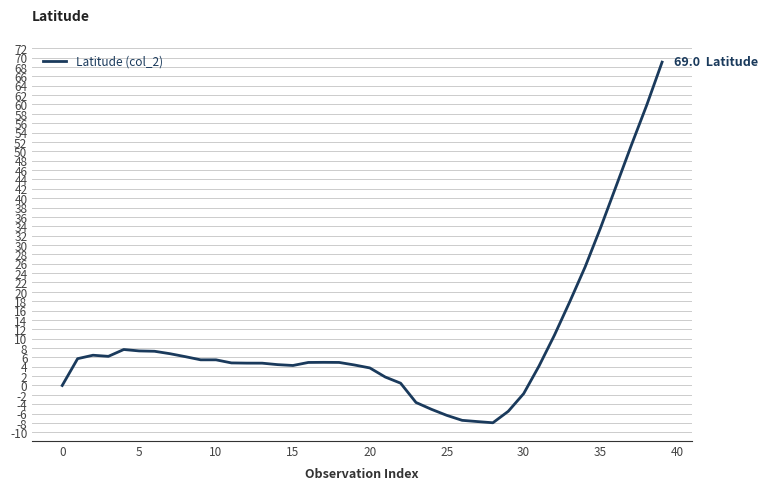

What is the smallest value displayed?

-8.0